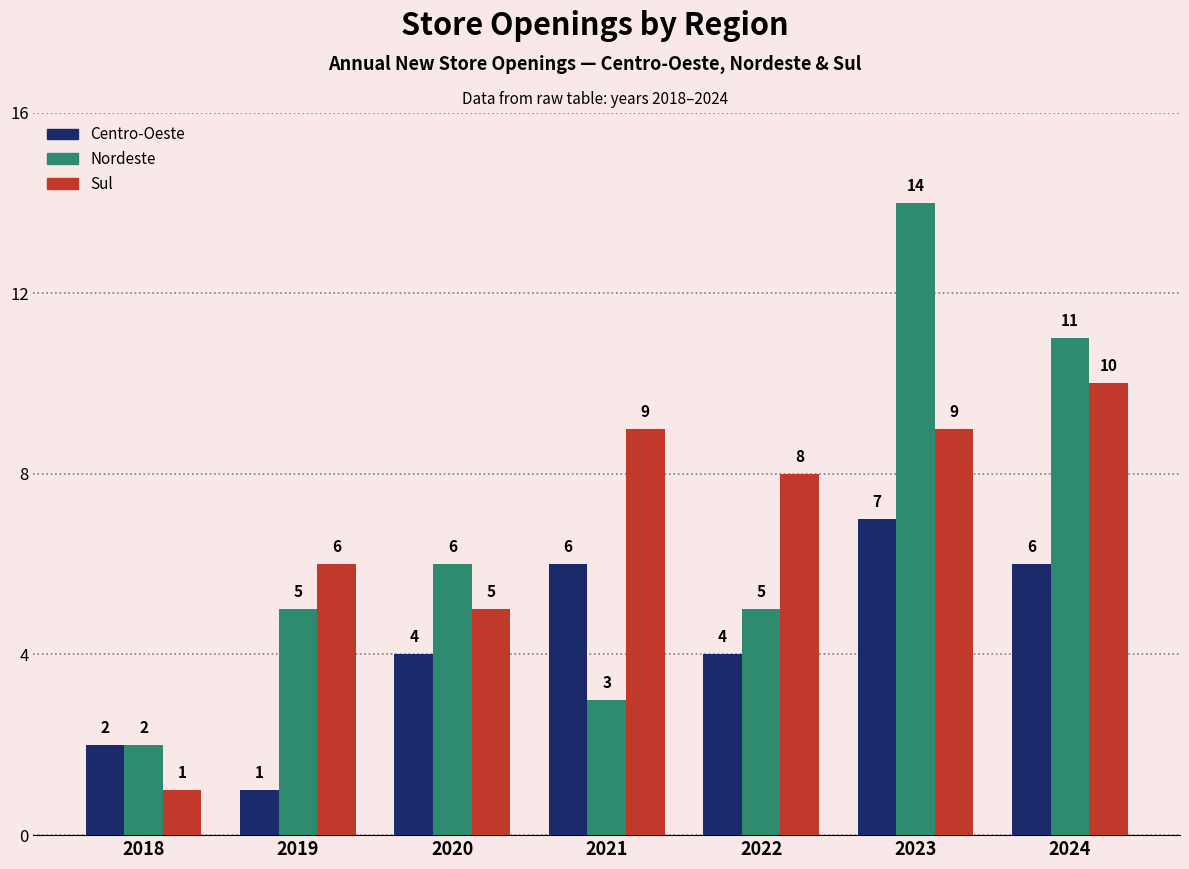

What are all the series names shown in the legend?

Centro-Oeste, Nordeste, Sul